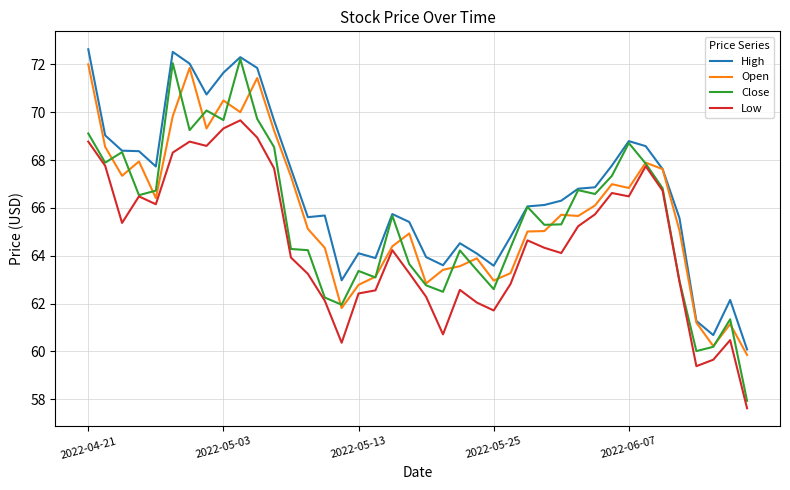

What is the greatest value displayed?

72.6